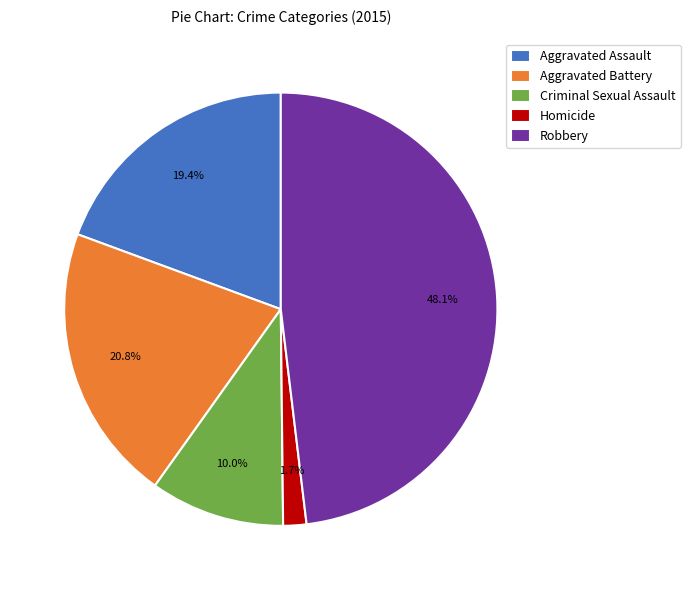

To the nearest percent, what is the difference between the largest and smallest slice percentages?

46%